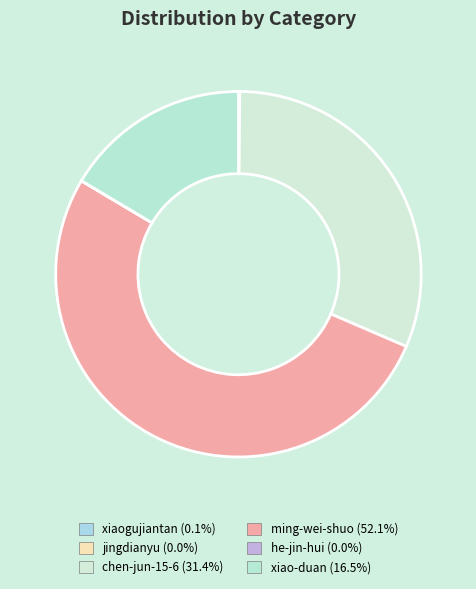

How many segments does this pie chart have?

6